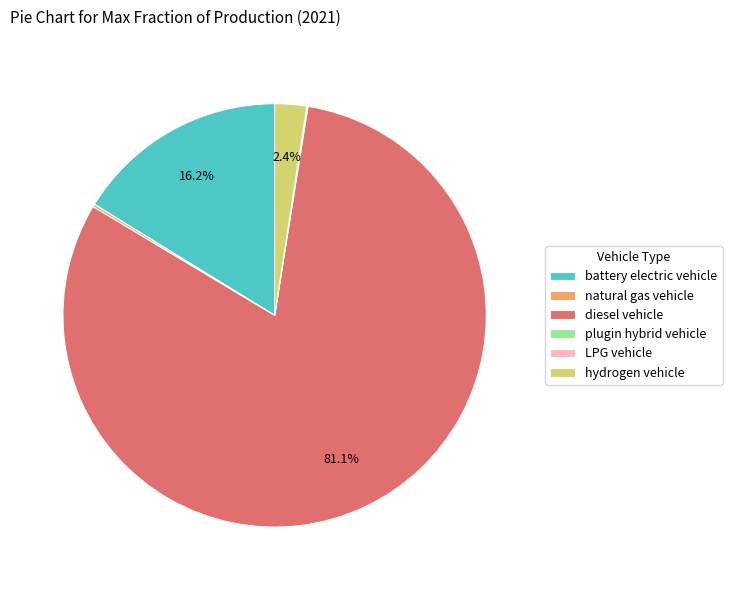

Which category has the biggest portion of the pie?

diesel vehicle